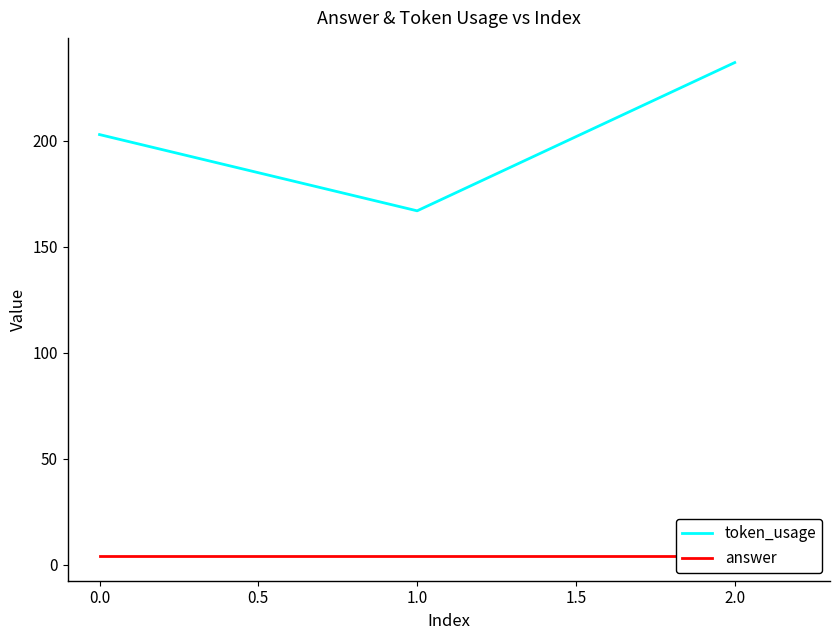

Reading left to right, list all the values displayed in this chart.

token_usage: 203	167	237
answer: 4	4	4